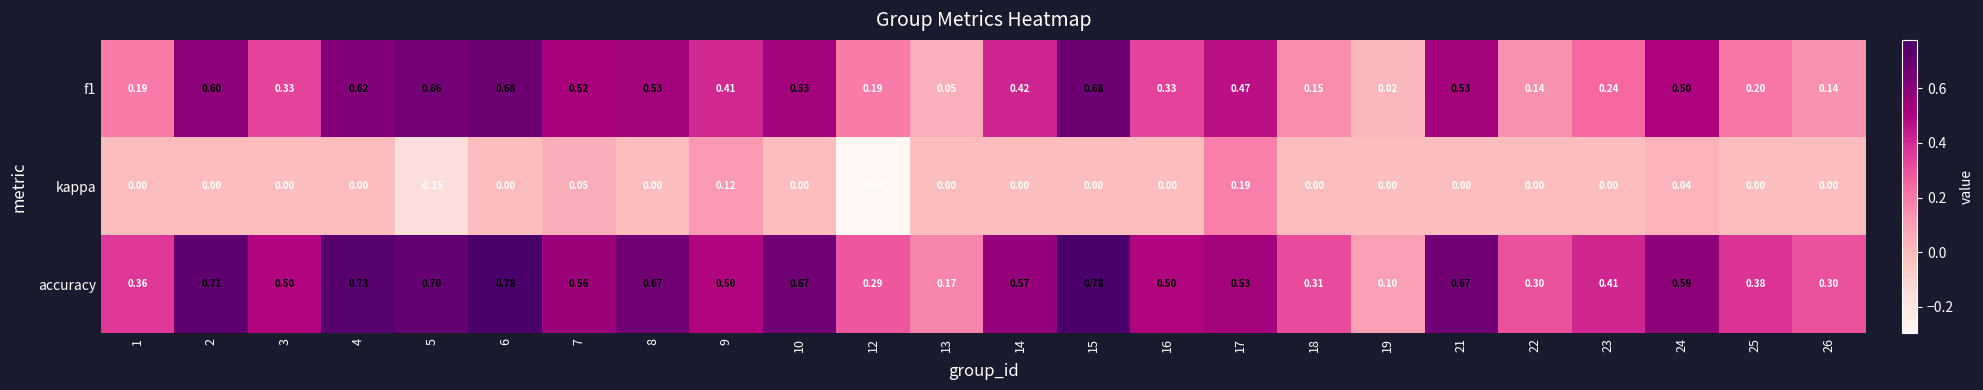

List the series in order of their peak value, highest first.

accuracy, f1, kappa